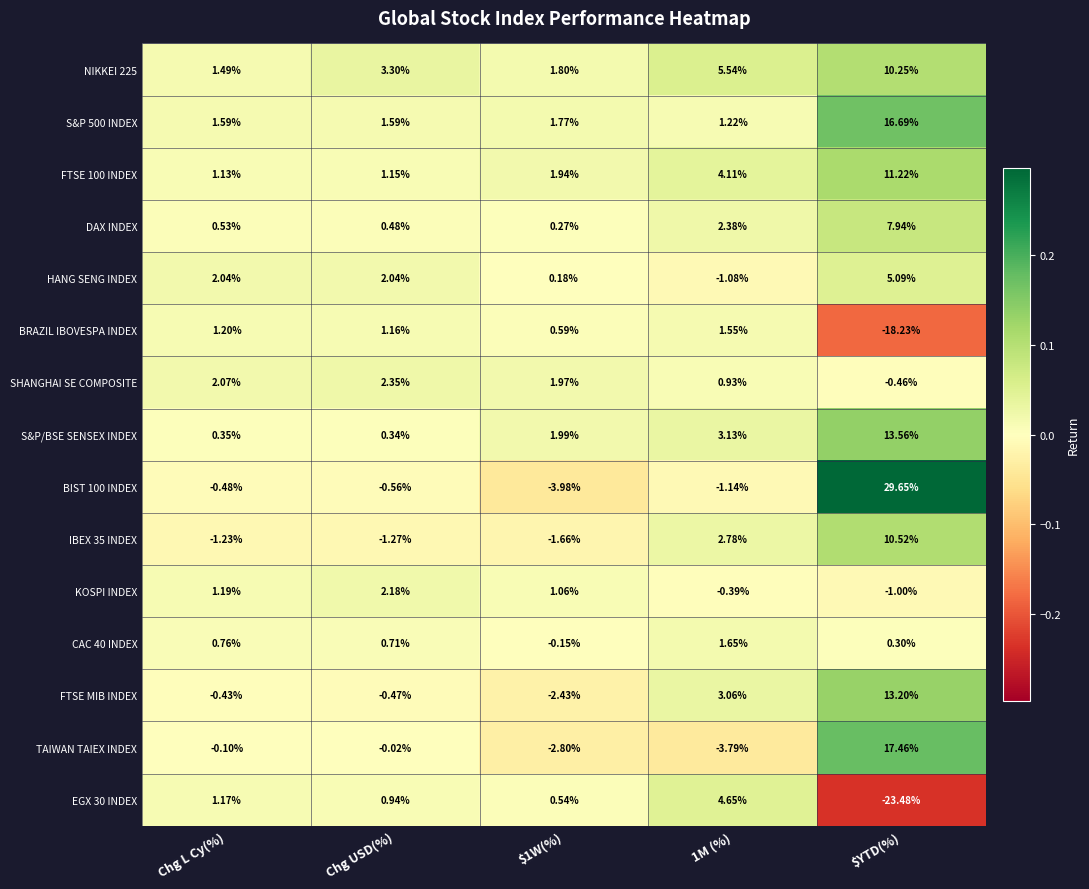

At how many categories does at least one series exceed 0?

5